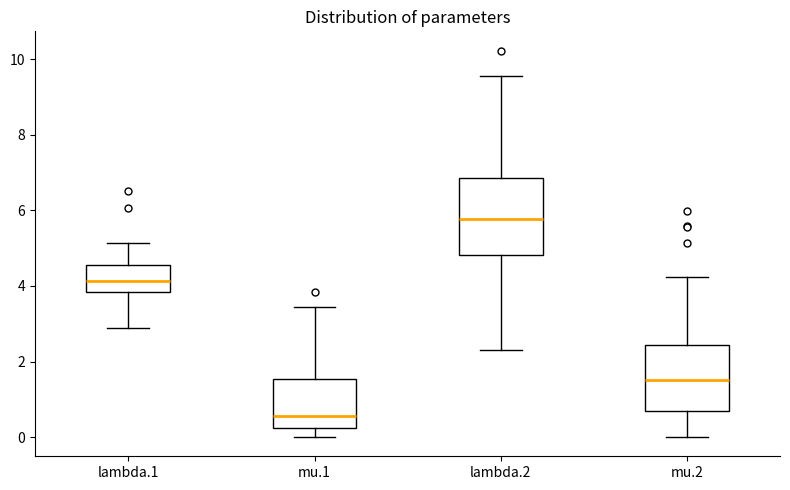

Where does the lower whisker of the box for mu.1 end on the y-axis? The values are not printed on the chart, so give them approximately, as read against the axis.

0.0